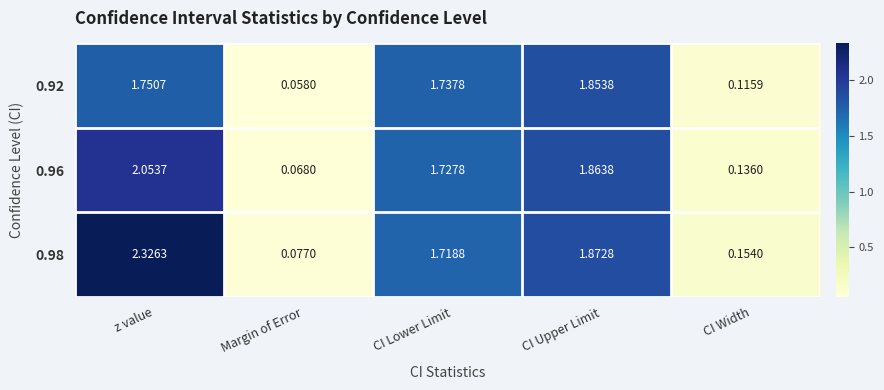

Is the value of 0.96 at CI Lower Limit greater than the value of 0.92 at CI Upper Limit?

No